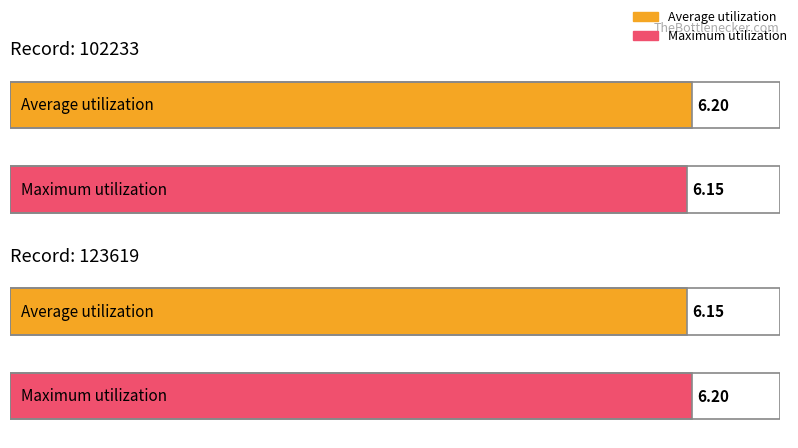

Rank the categories by Maximum utilization value from highest to lowest.

123619, 102233